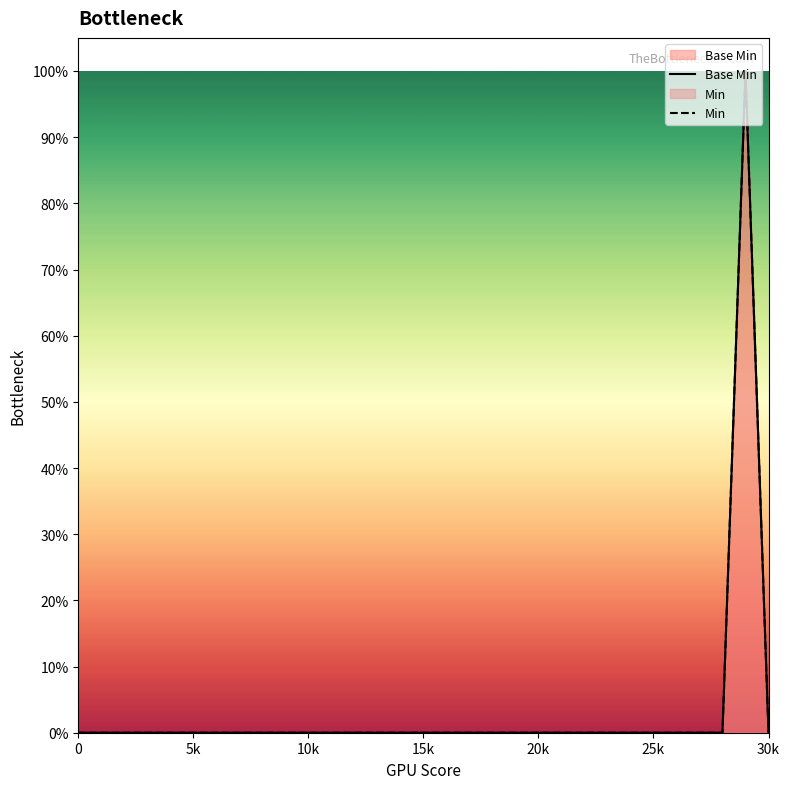

How many values in Min are above zero?

1